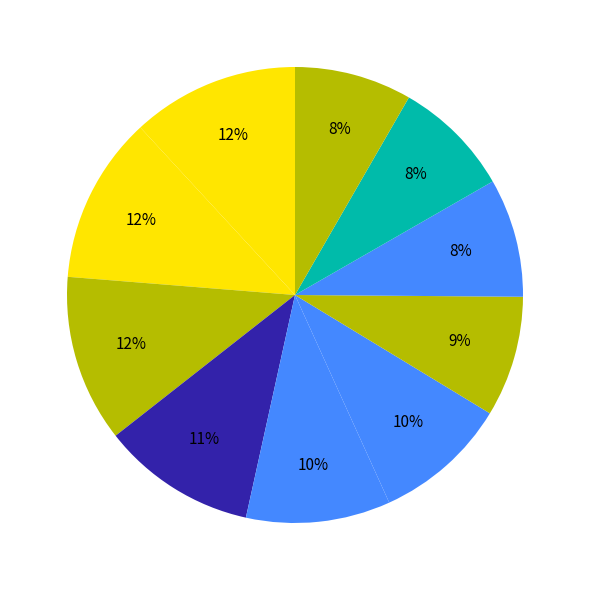

How many slices are in this pie chart?

10